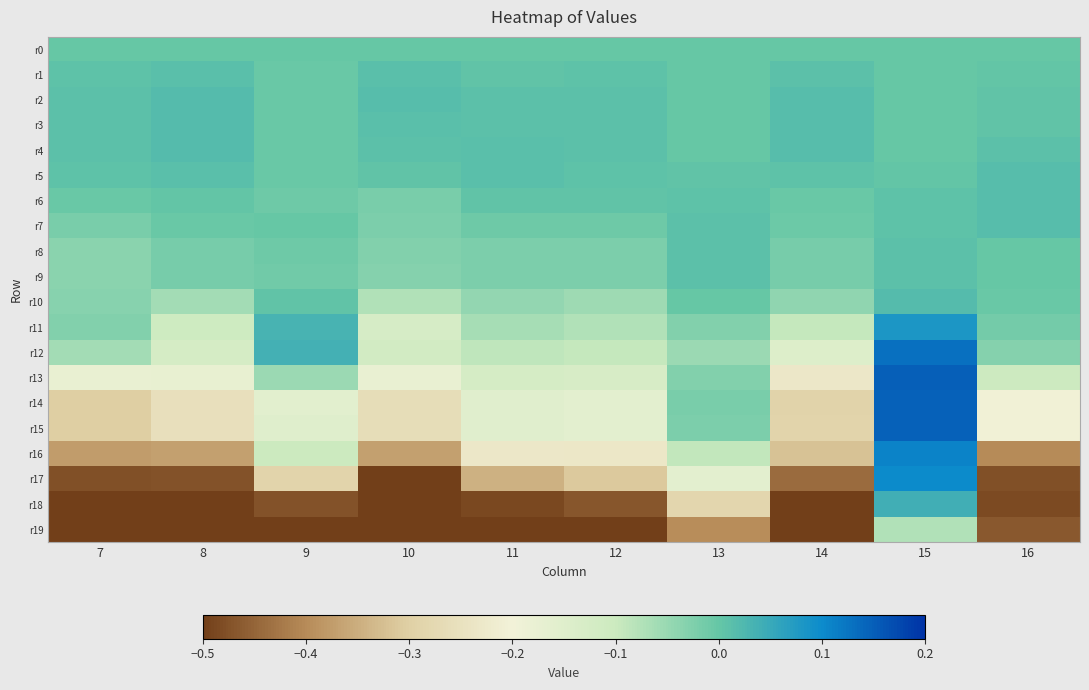

Which series changed the most between 11 and 16?

r16